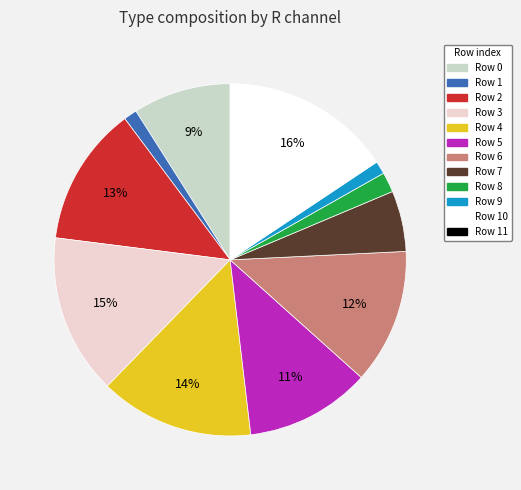

What is the ratio of the value at Row 4 to the value at Row 0?

1.6